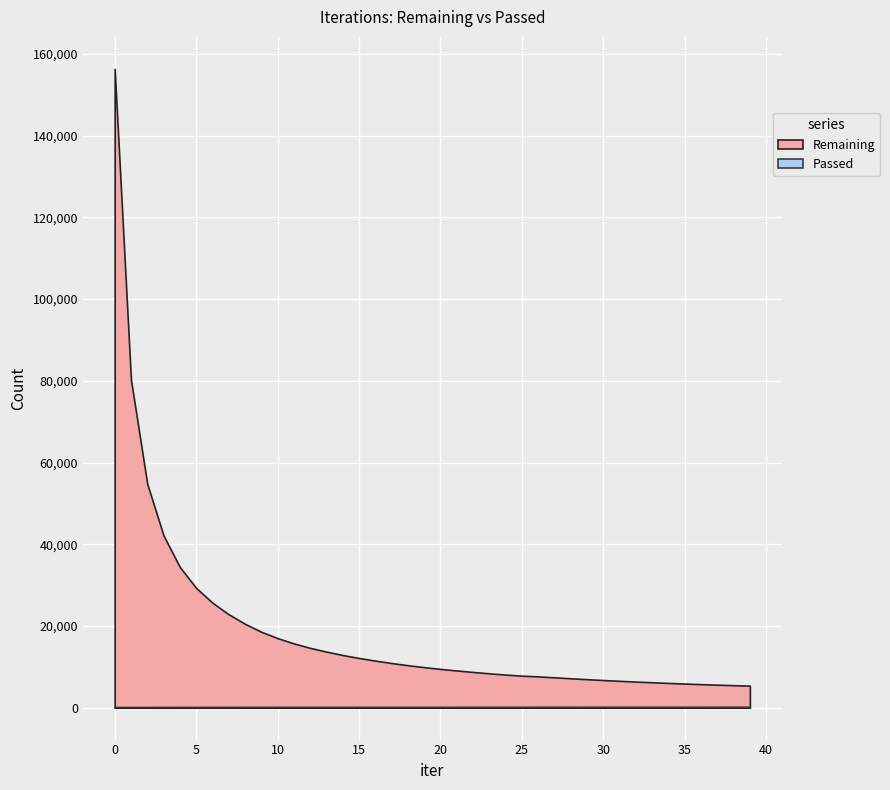

What is the difference between the second highest and second lowest values in the Remaining series?

74794